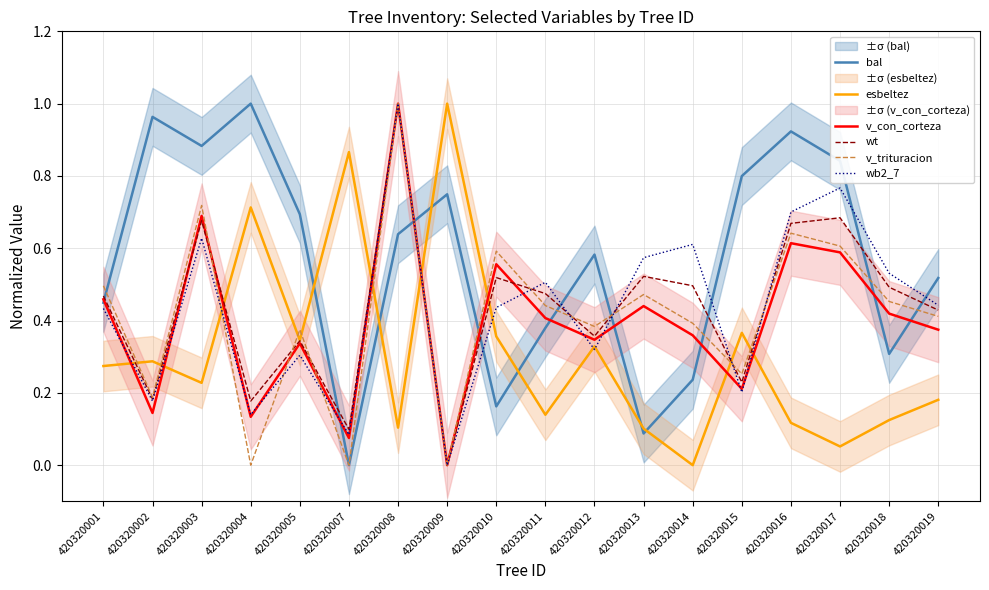

Is it true that v_con_corteza equals 0.4 at 420320010?

False